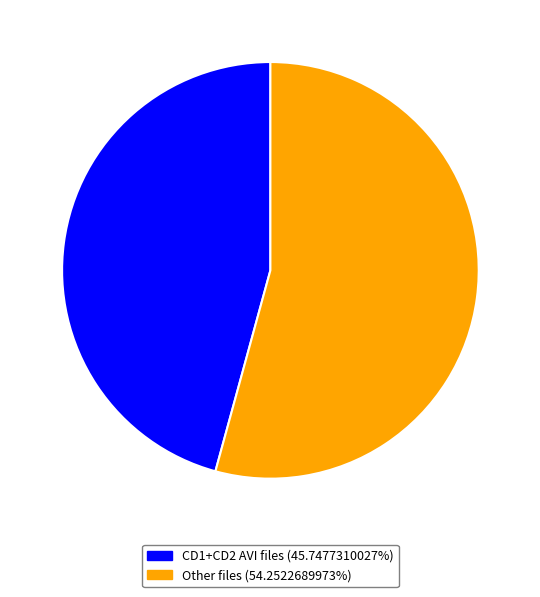

Is there a majority slice in this chart?

Yes